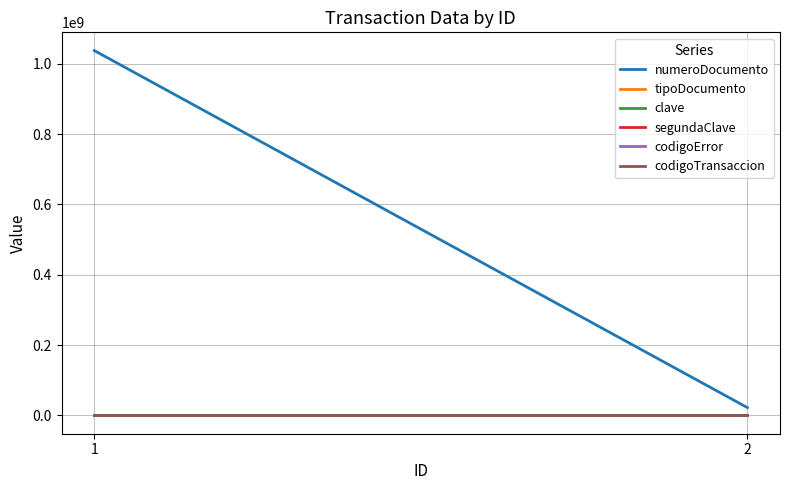

What is the value of the segundaClave point at the 2nd from the left?

4321